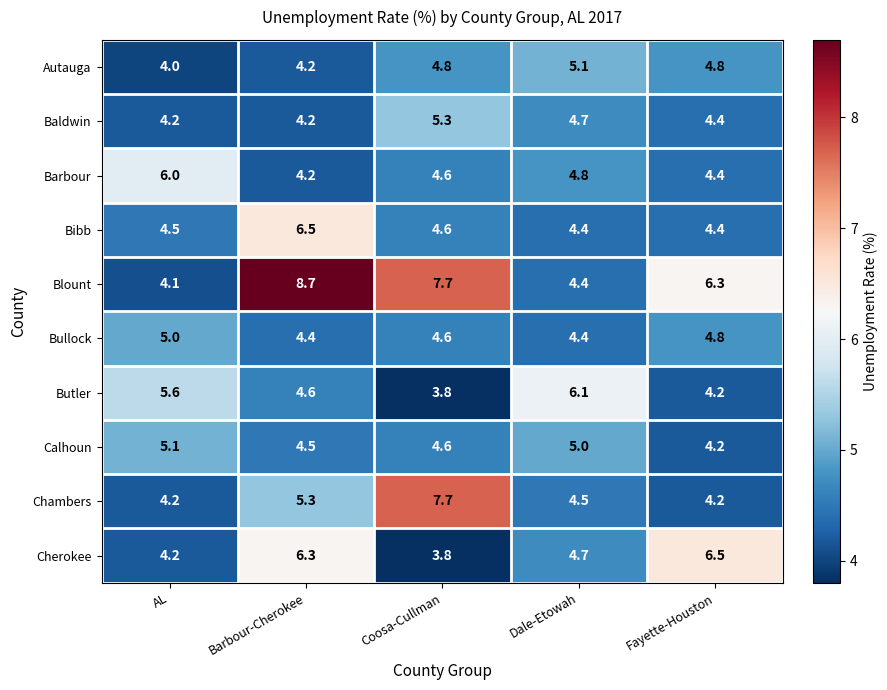

What is the spread (max minus min) of values at Barbour-Cherokee?

4.5